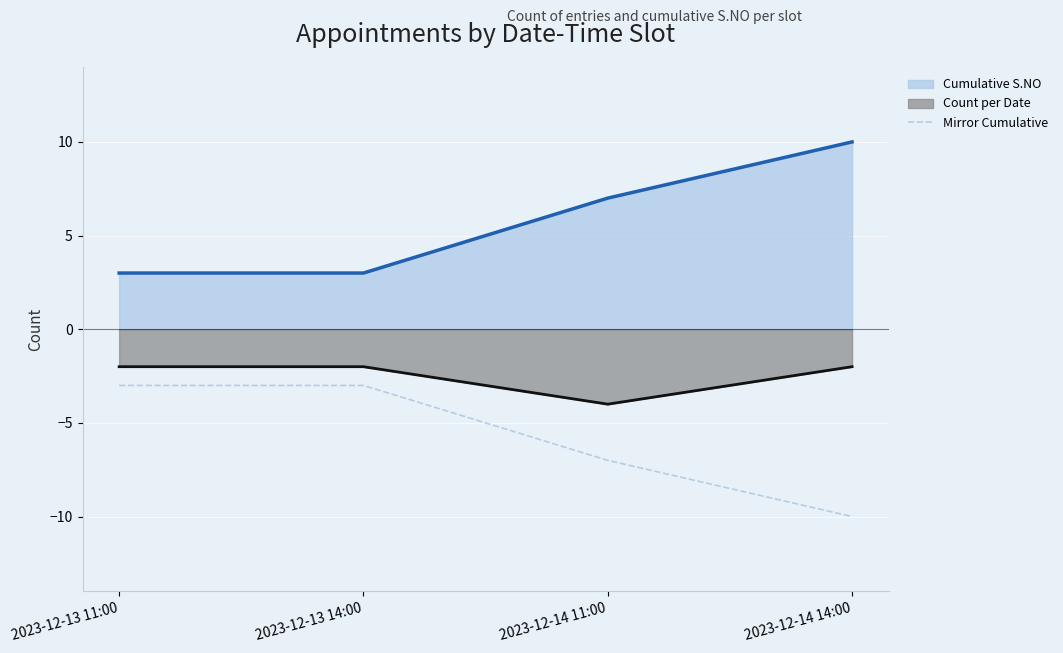

Count the Mirror Cumulative values in the range -7 to -3.

3